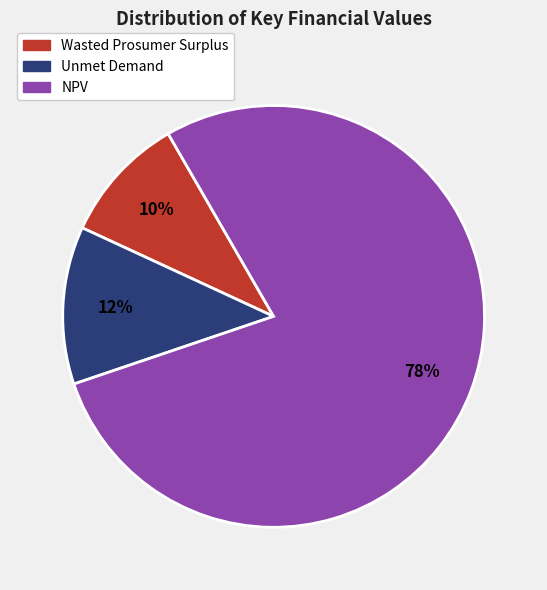

Combined, do NPV and Wasted Prosumer Surplus account for over 50%?

Yes